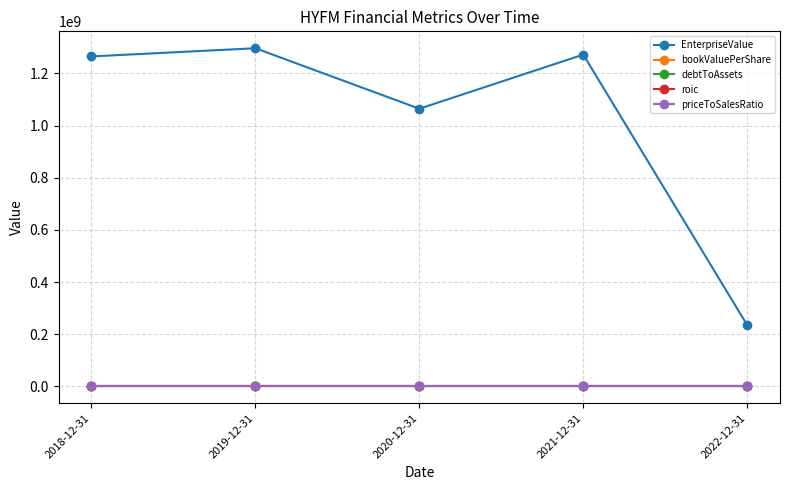

True or false: roic has more than 2 points higher than both neighbors.

False